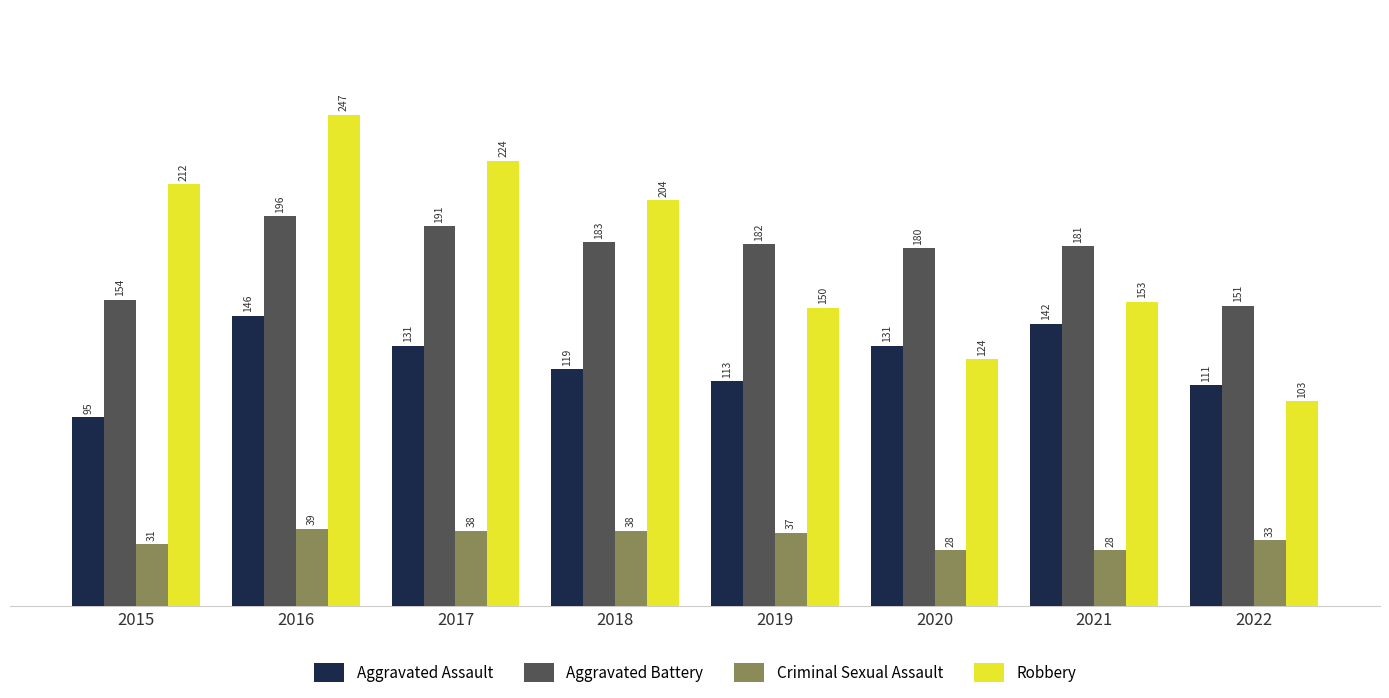

What are all the series names shown in the legend?

Aggravated Assault, Aggravated Battery, Criminal Sexual Assault, Robbery